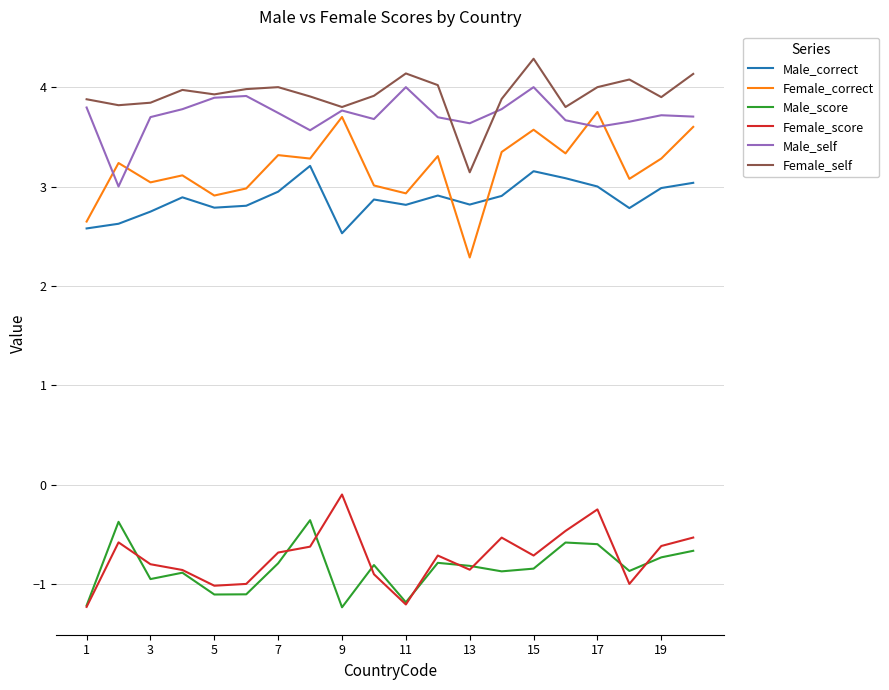

What is the highest value of the Male_self series?

4.0